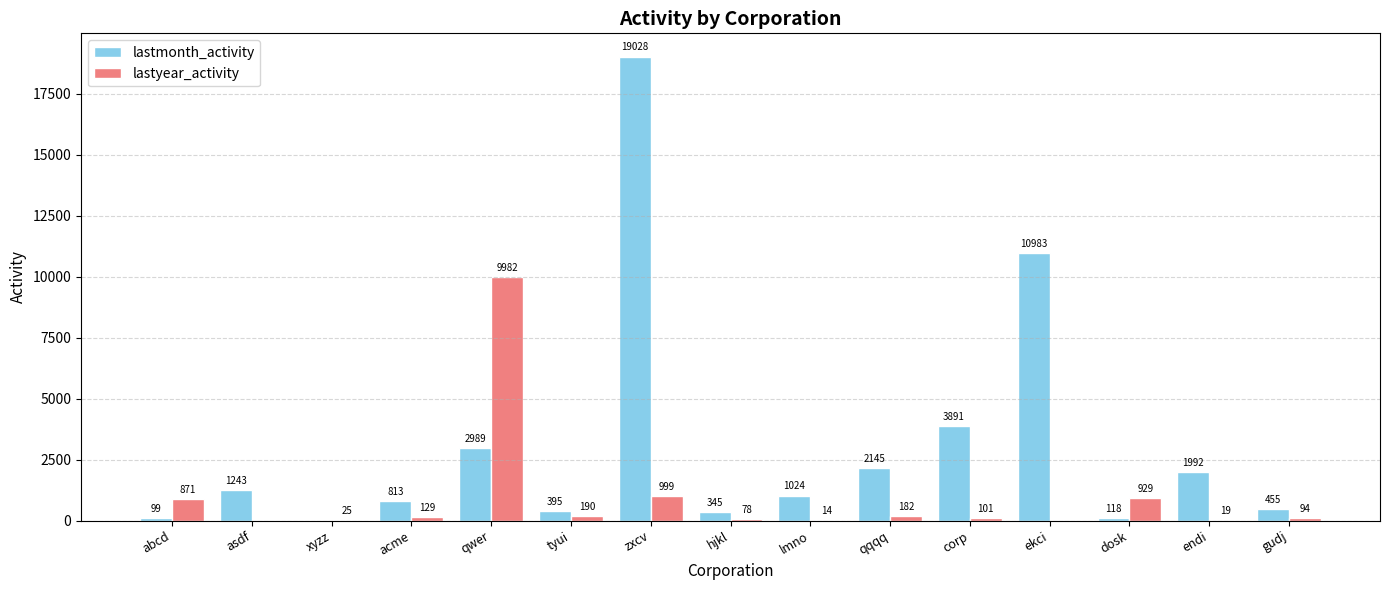

The lastmonth_activity series shows 19028 at zxcv. True or false?

True